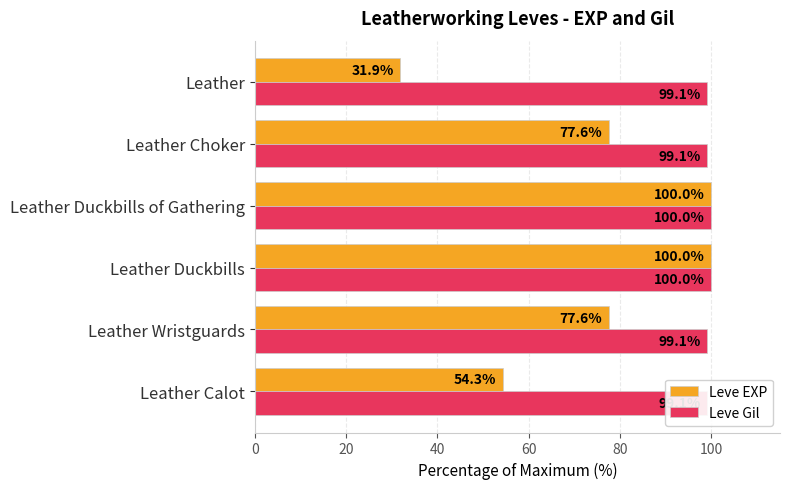

What is the average value of the Leve EXP series?

73.6